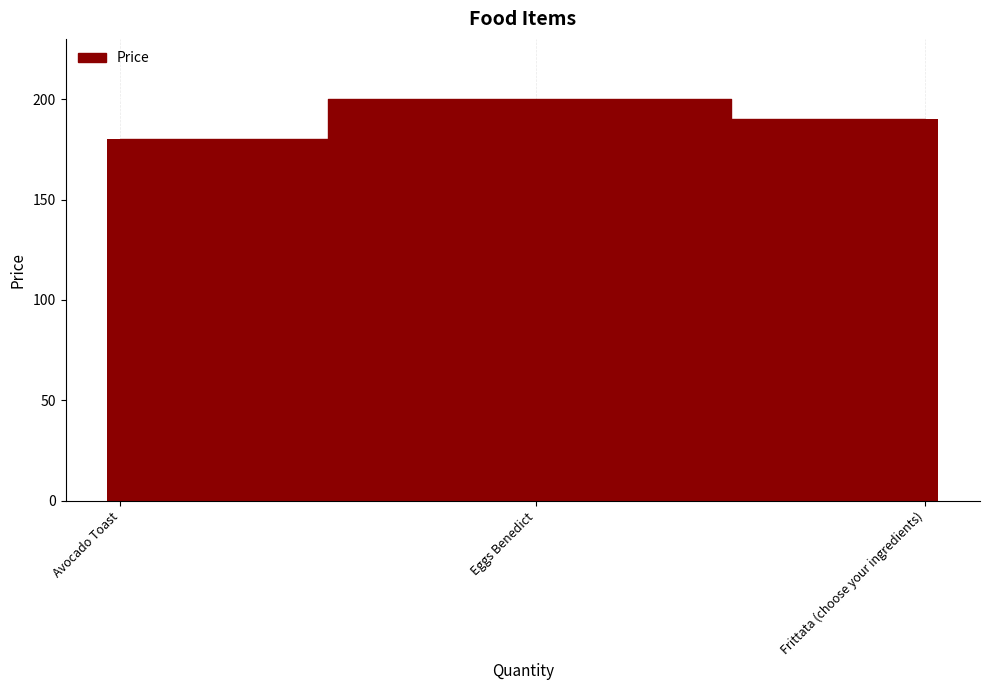

What is the sum of all values?

570